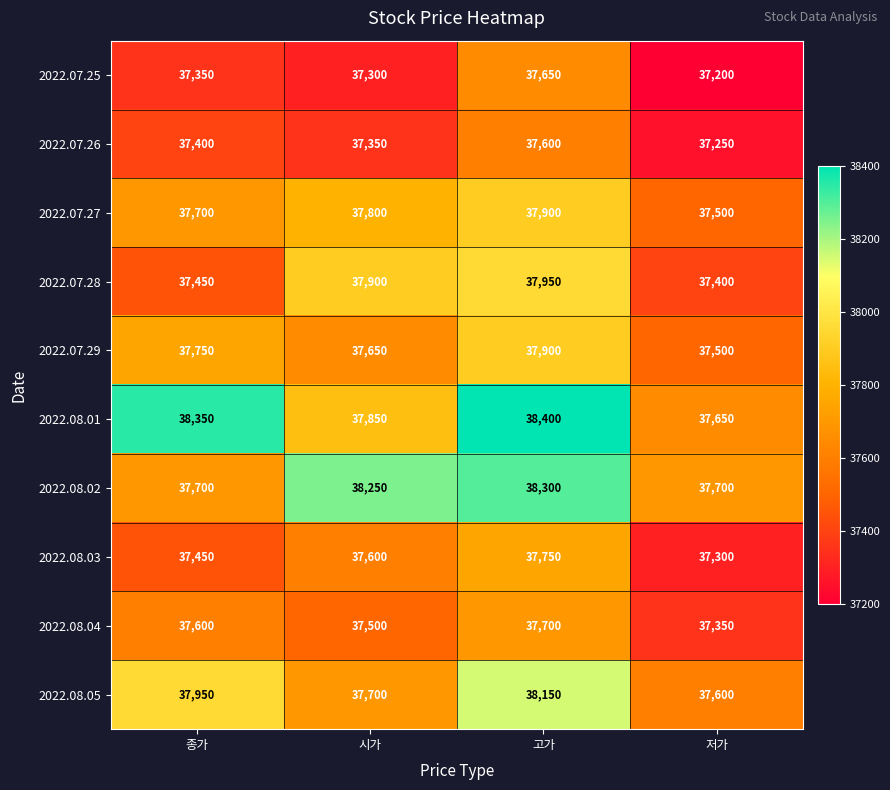

What is the average value of the 2022.08.04 series?

37538